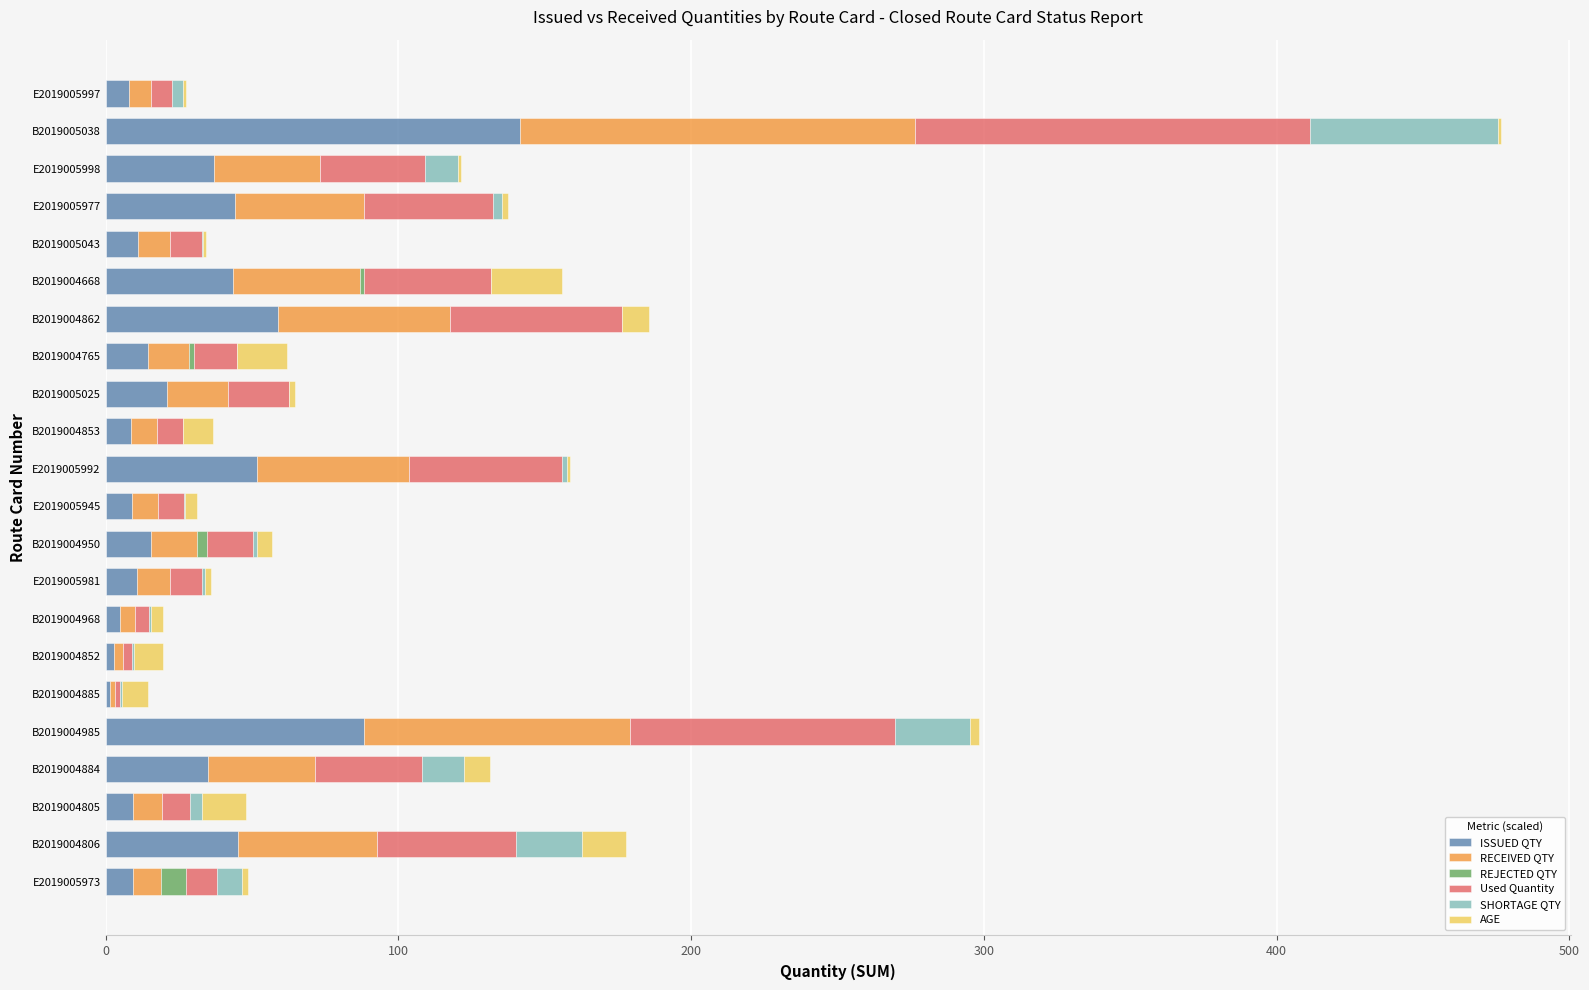

The ISSUED QTY series shows 11.0 at B2019005043. True or false?

True